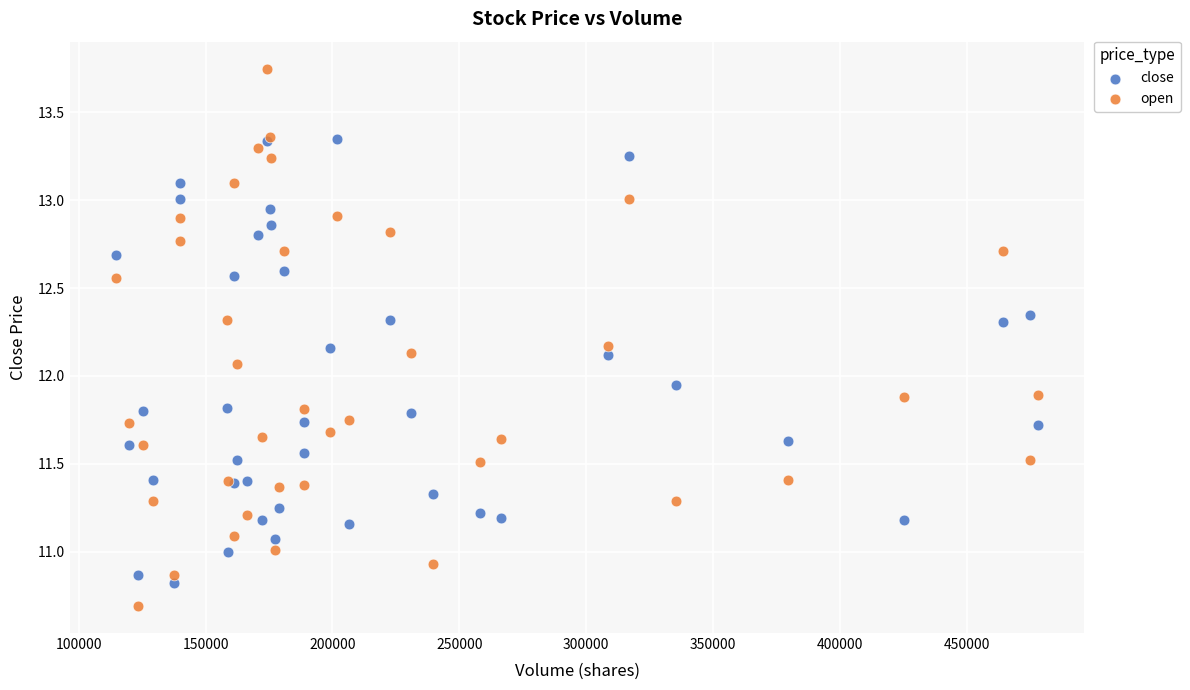

What is the X range (max minus min) for the scatter plot?

363249.3